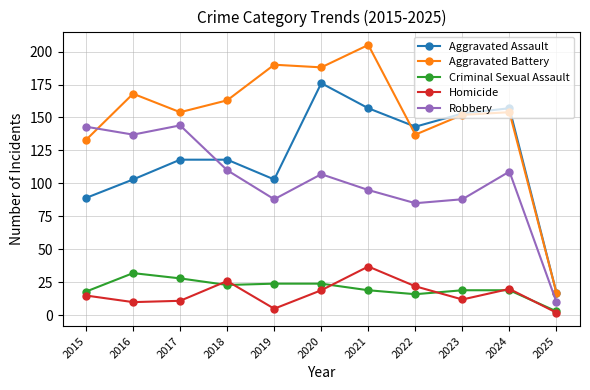

At which category does Criminal Sexual Assault reach its first local peak?

2016